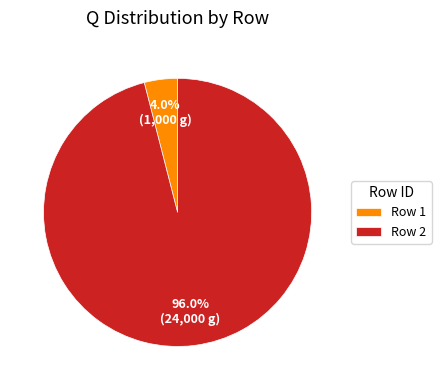

Is there a majority slice in this chart?

Yes